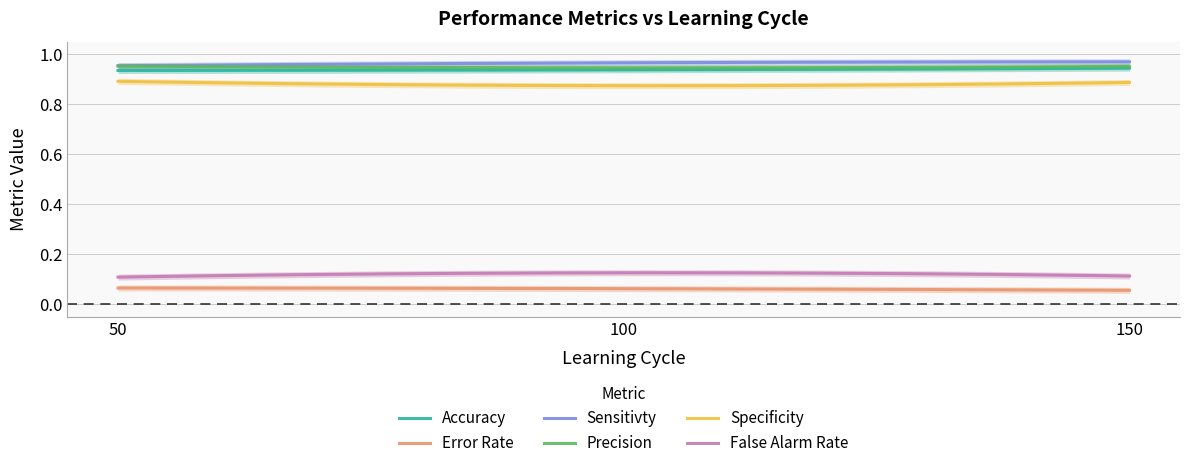

Reading left to right, extract all data points from this chart.

Accuracy: 0.9	0.9	0.9
Error Rate: 0.1	0.1	0.1
Sensitivty: 1.0	1.0	1.0
Precision: 1.0	0.9	1.0
Specificity: 0.9	0.9	0.9
False Alarm Rate: 0.1	0.1	0.1